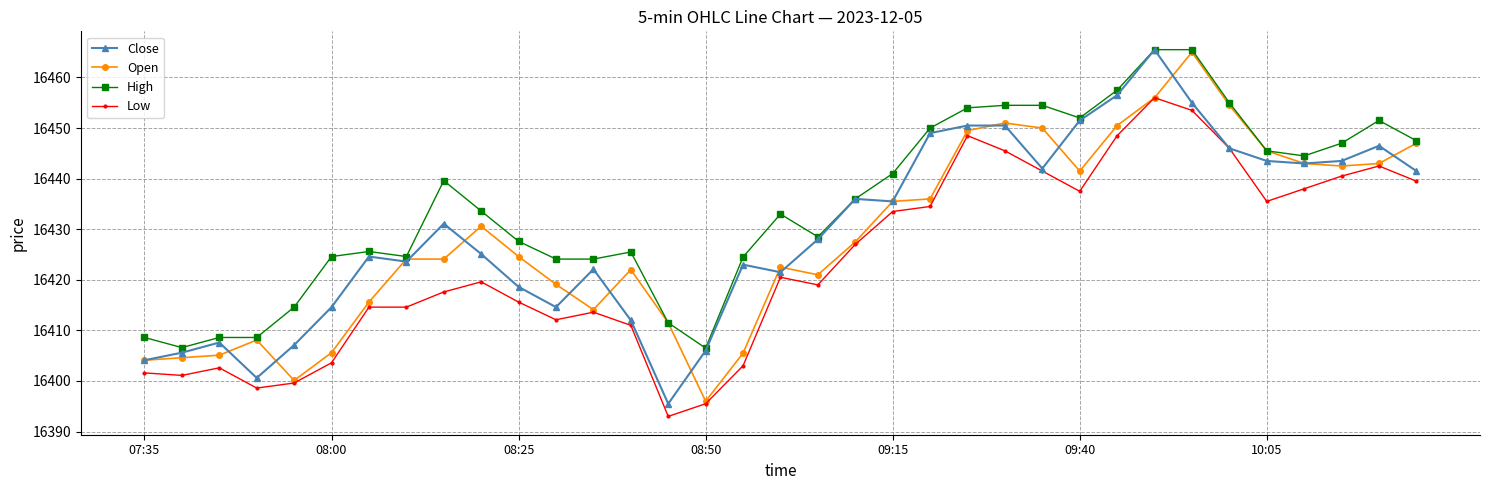

True or false: High has more than 1 interior local peaks.

True